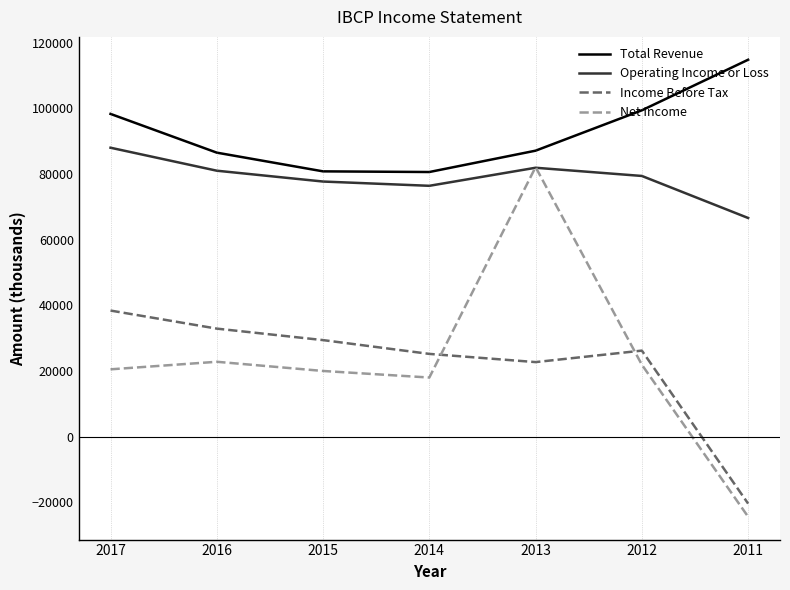

Read the Operating Income or Loss value at 2012, to the nearest 50.

79400